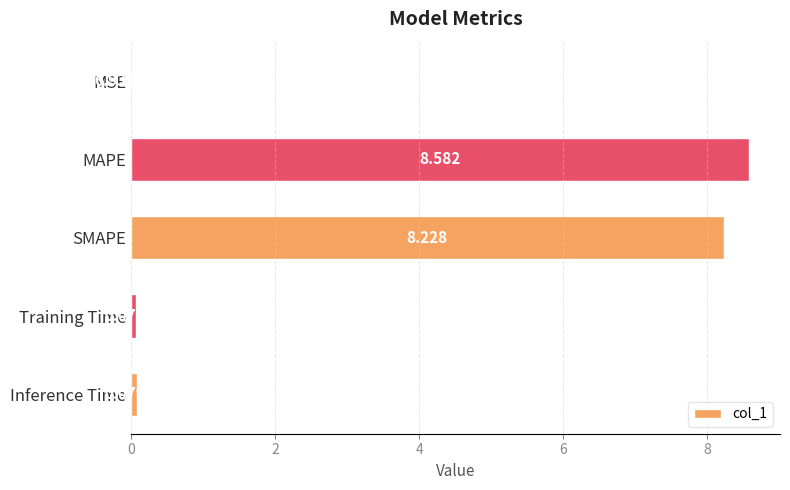

Are the bars horizontal?

Yes